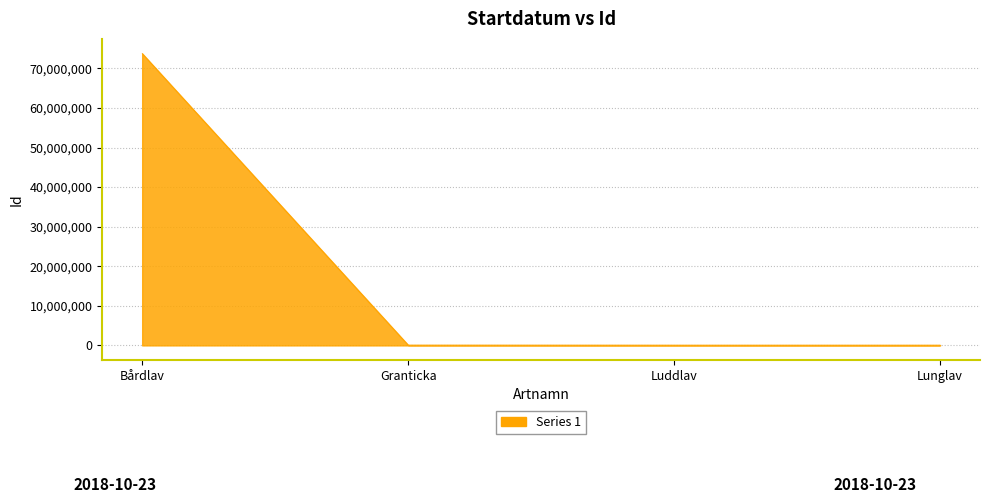

What is the difference between the maximum and minimum values?

73699631